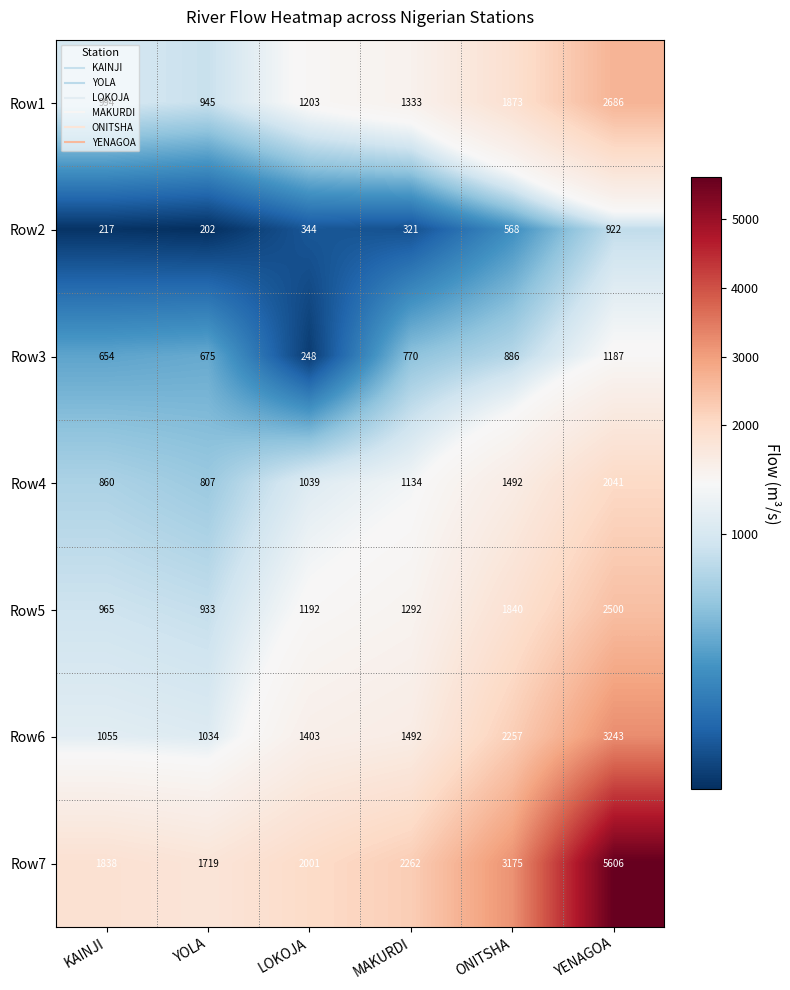

Which series changed the most between KAINJI and MAKURDI?

Row6